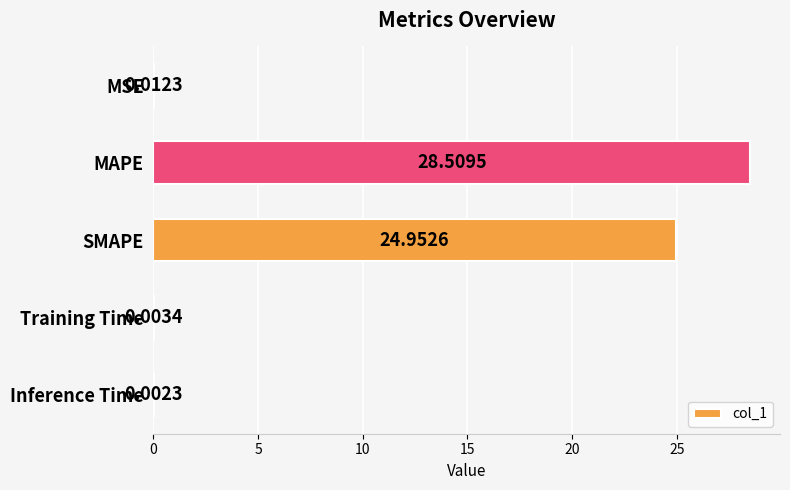

At which category does the chart reach its peak across all series?

MAPE